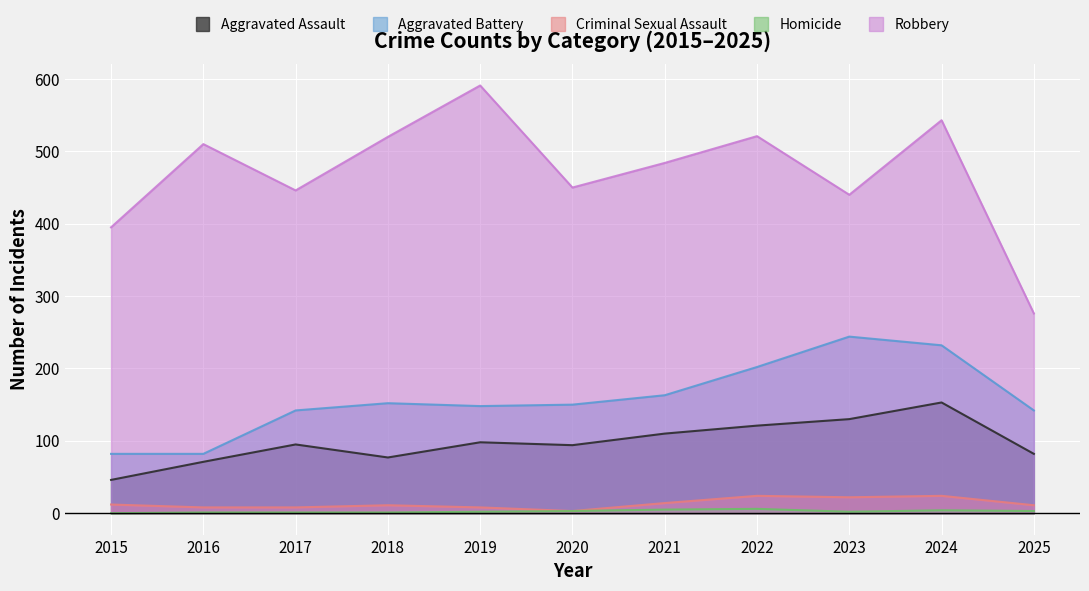

How many series are shown in this chart?

5